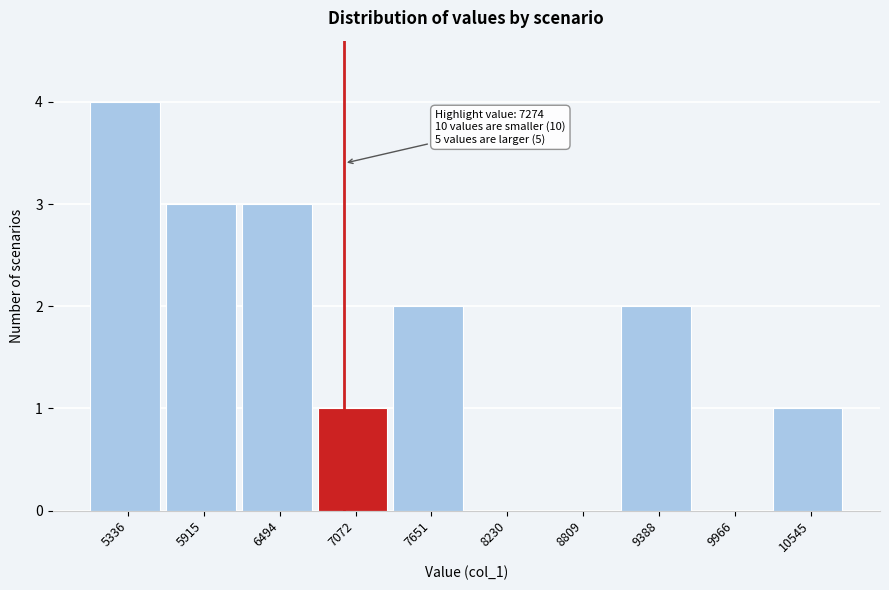

Reading left to right, list all the values displayed in this chart.

5336=4	5915=3	6494=3	7072=1	7651=2	8230=0	8809=0	9388=2	9966=0	10545=1